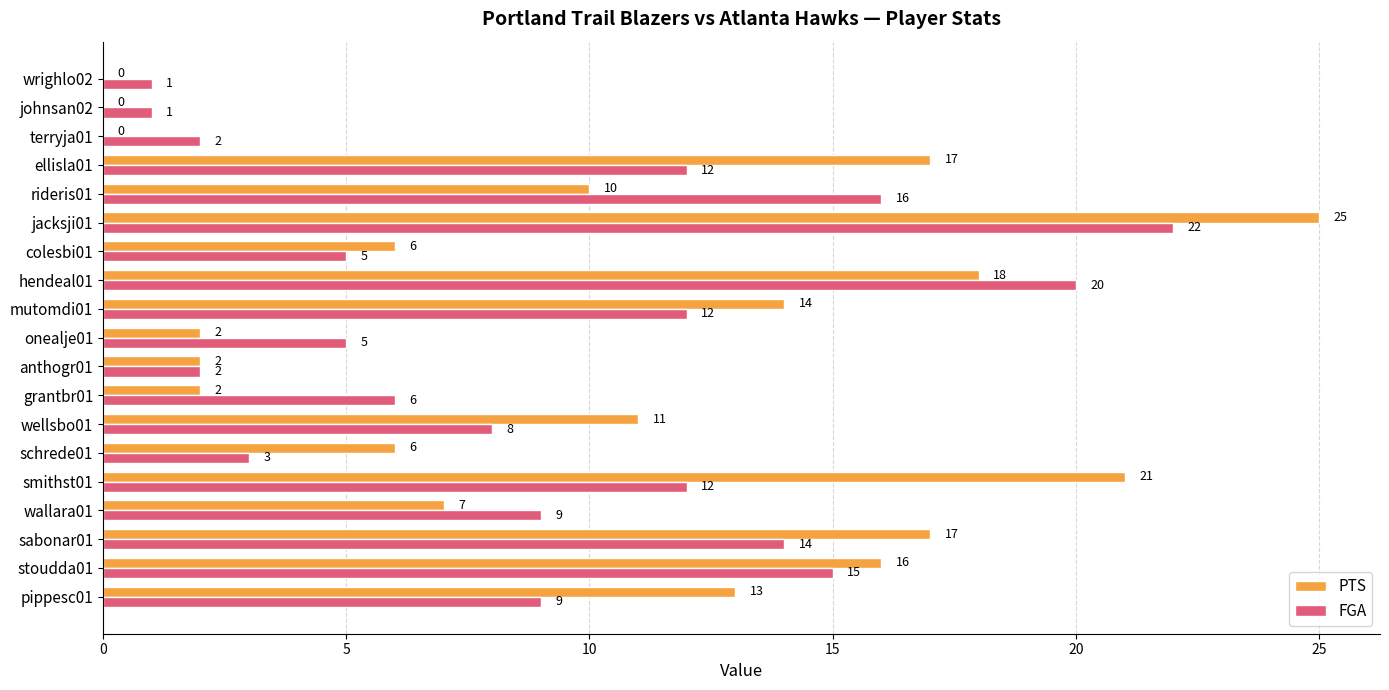

What is the sum of the PTS values at jacksji01 and anthogr01?

27